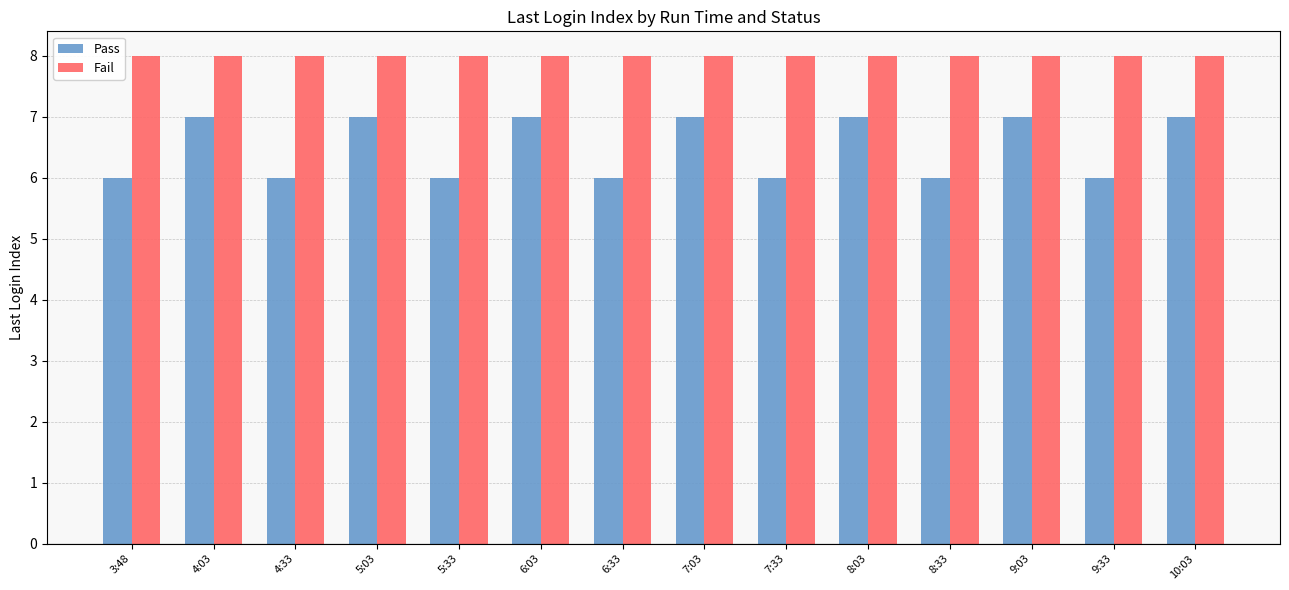

What is the total value across all series at 4:03?

15